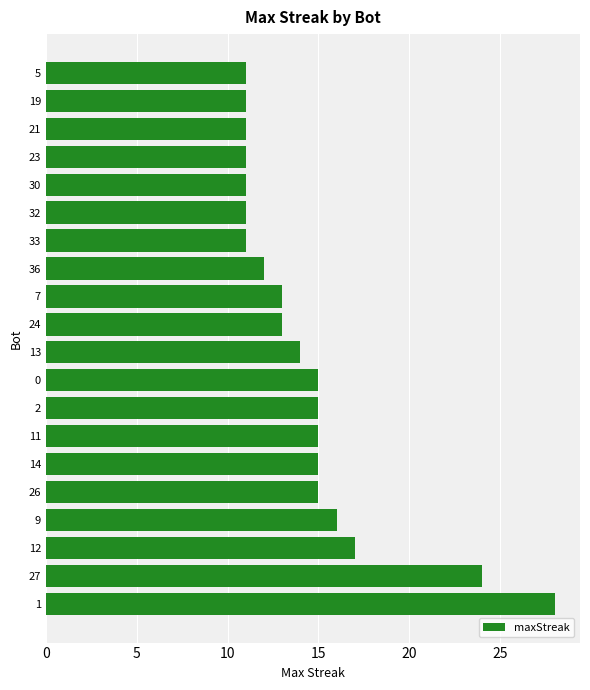

Approximately how many times larger is the value at 23 compared to 21?

1.0